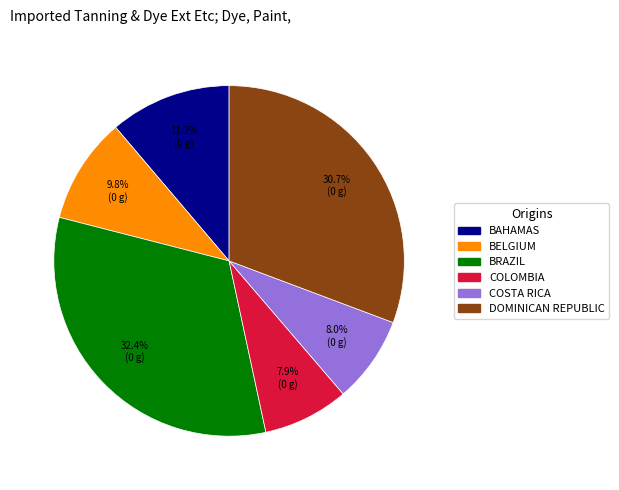

Is there any slice that represents more than half of the pie?

No